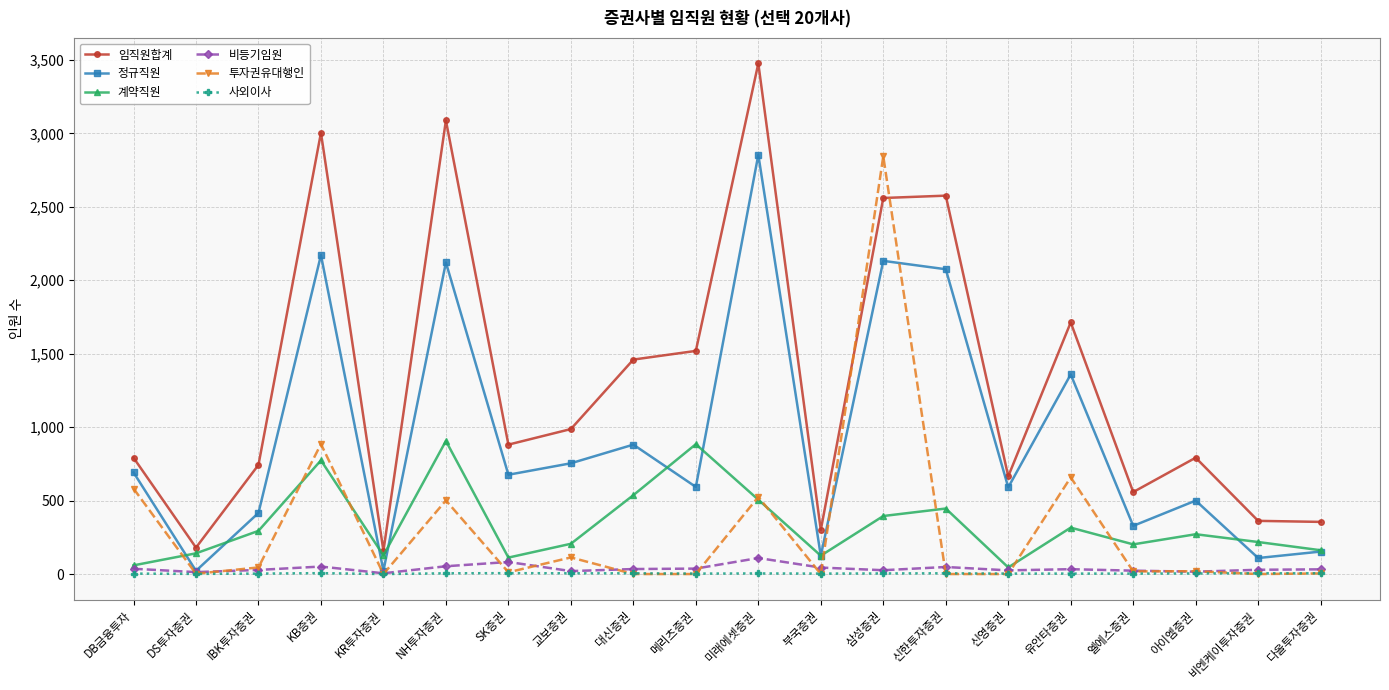

What is the difference between the maximum and second lowest values in the 비등기임원 series?

96